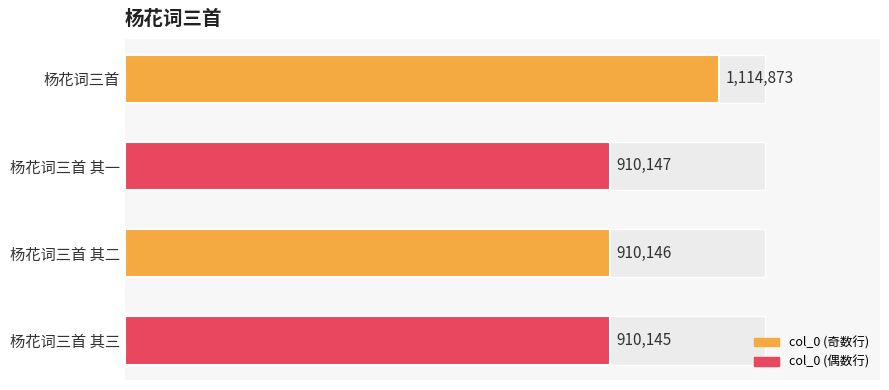

Does the chart contain stacked bars?

No